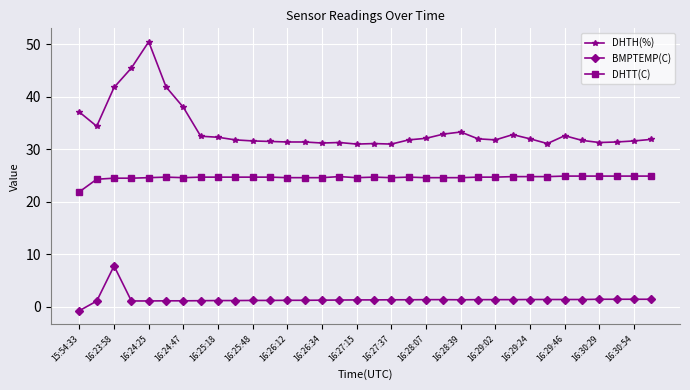

What is the average value of the DHTT(C) series?

24.6